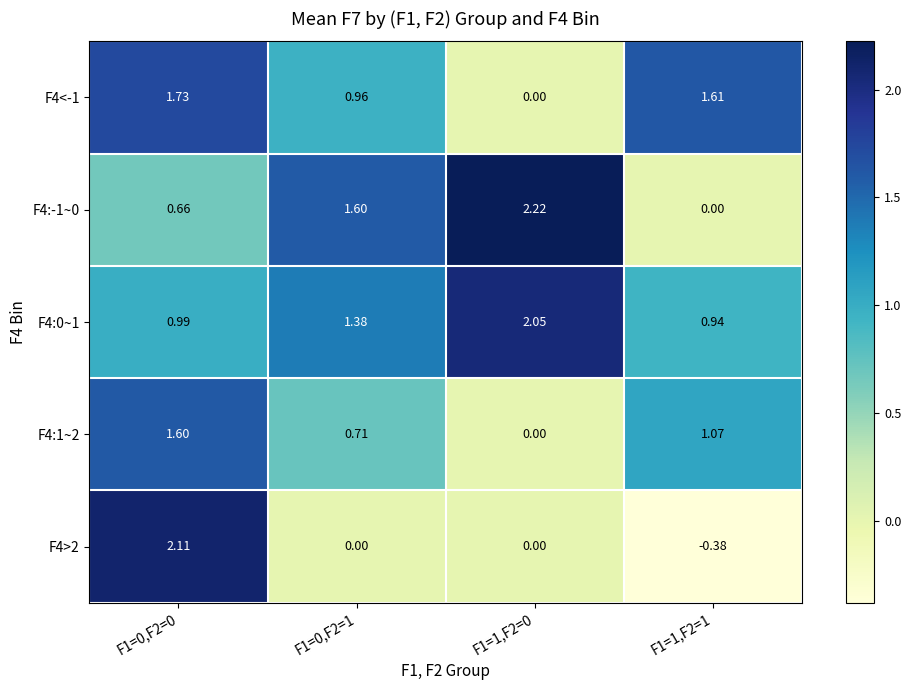

At F1=0,F2=1, list the series in order from smallest to largest.

F4>2, F4:1~2, F4<-1, F4:0~1, F4:-1~0